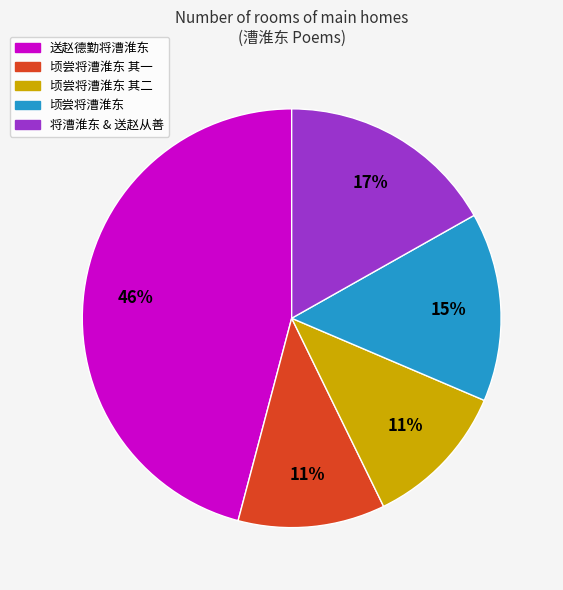

To the nearest percent, what portion does 顷尝将漕淮东 represent?

15%